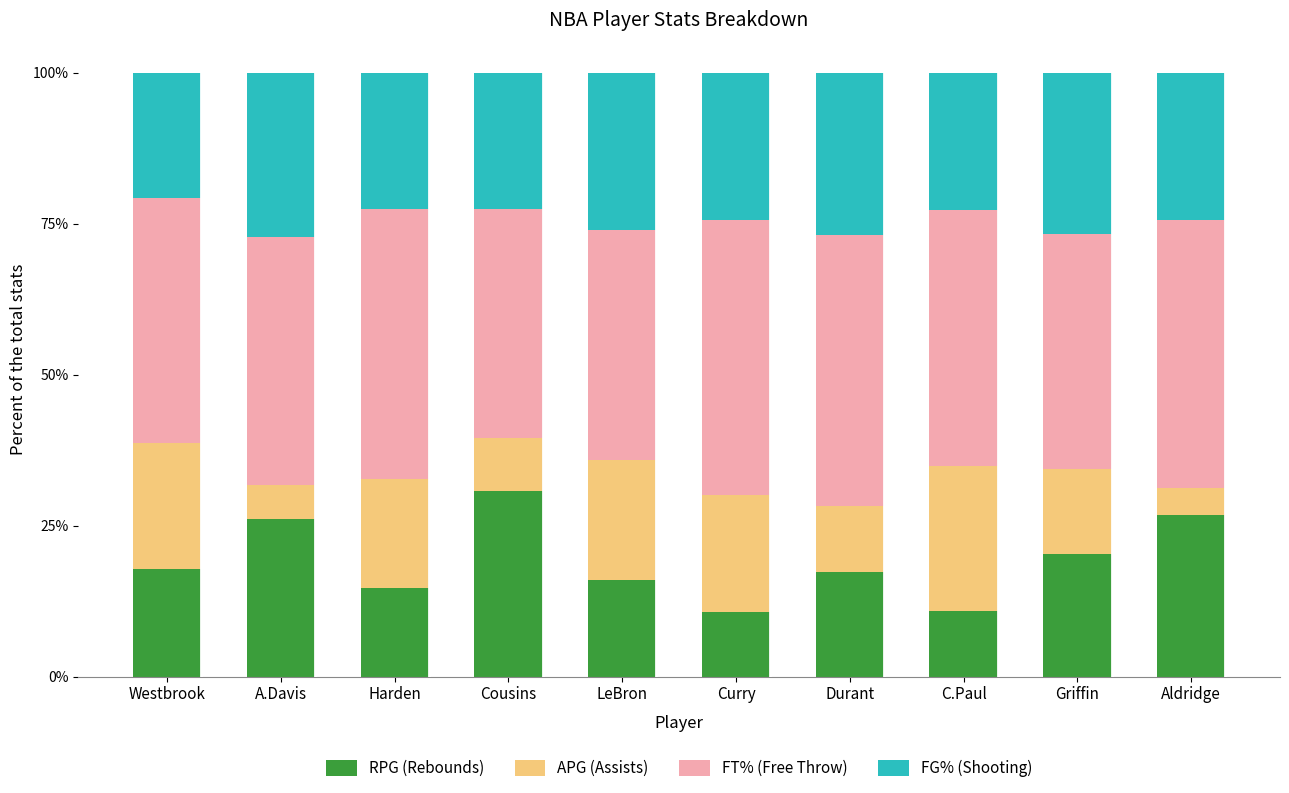

What is the total value across all series at Westbrook?

100.0